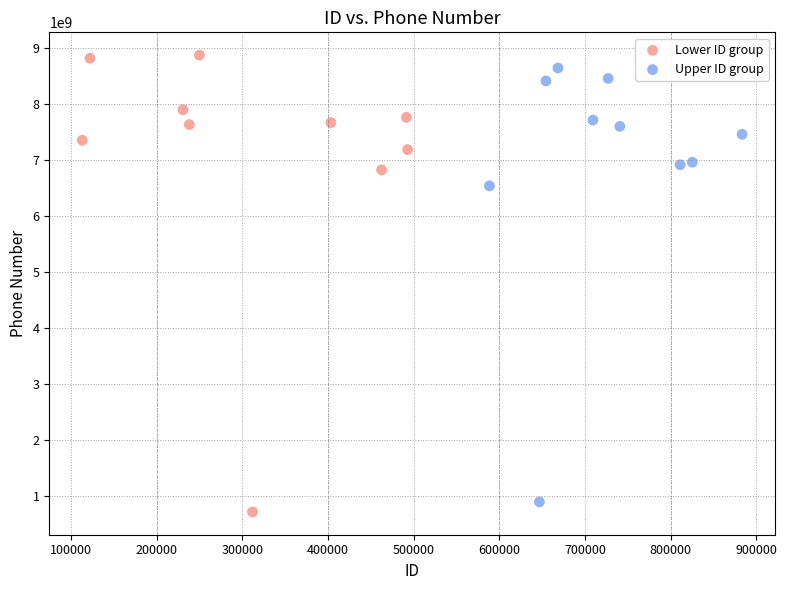

What are all the series names shown in the legend?

Lower ID group, Upper ID group